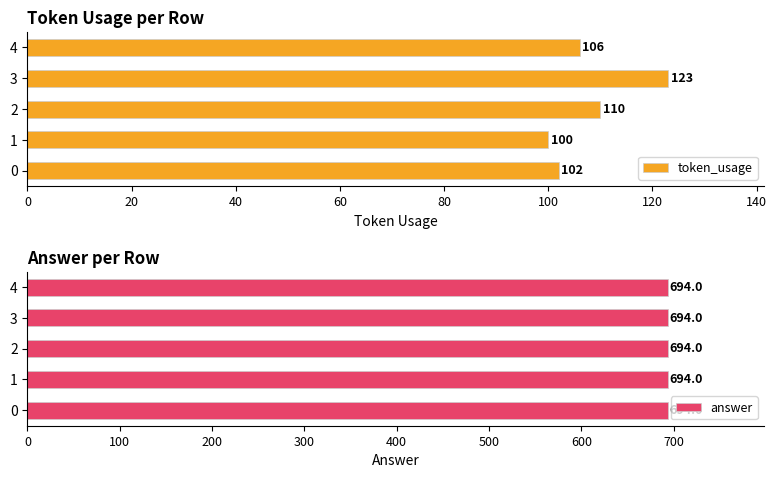

At which label does token_usage reach its peak?

3